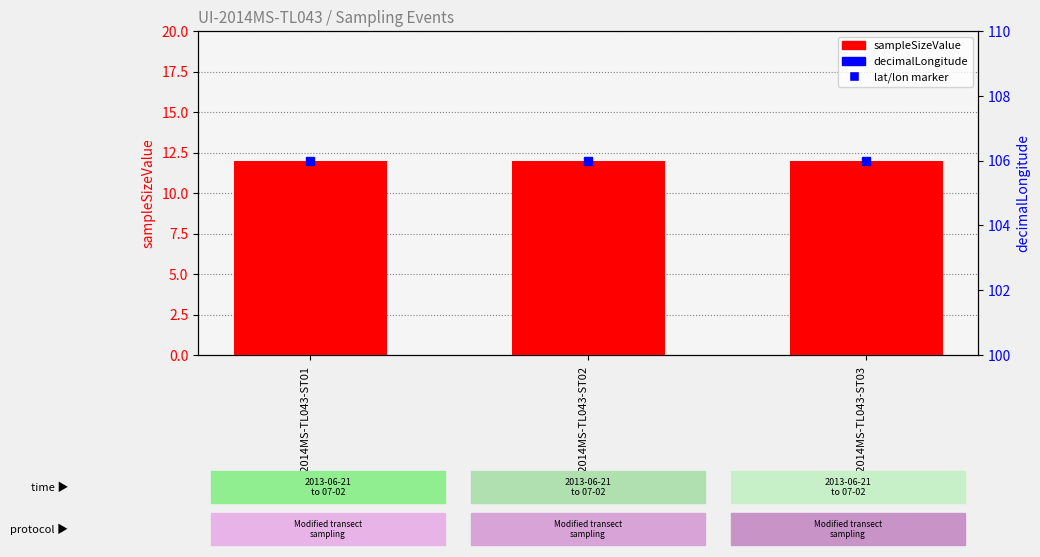

What are all the series names shown in the legend?

sampleSizeValue, decimalLongitude